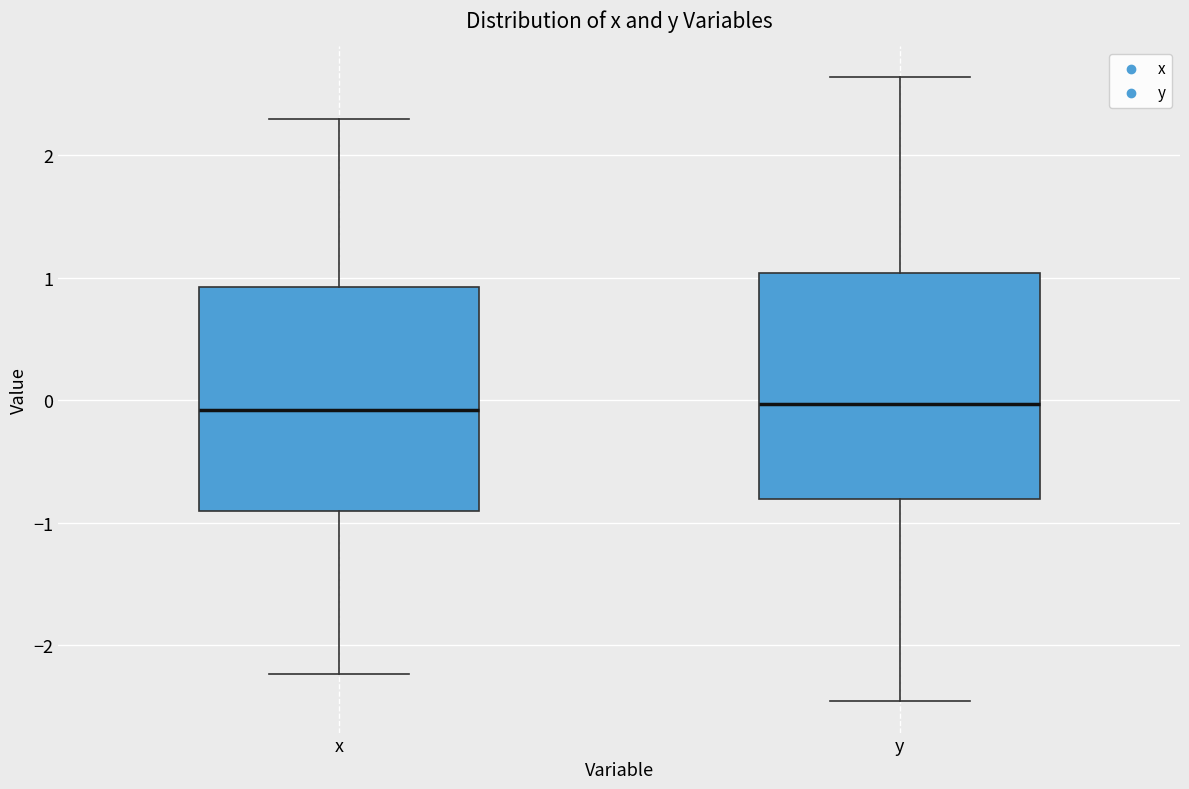

Where is the lower edge of the box for y on the y-axis? The values are not printed on the chart, so give them approximately, as read against the axis.

-0.8